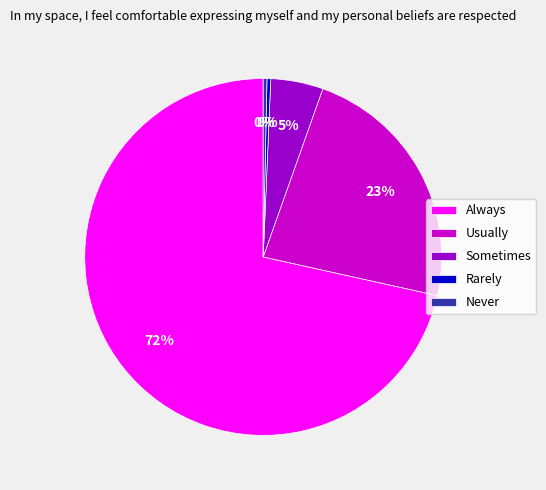

To the nearest percent, what is the difference between the Rarely and Usually slice percentages?

23%